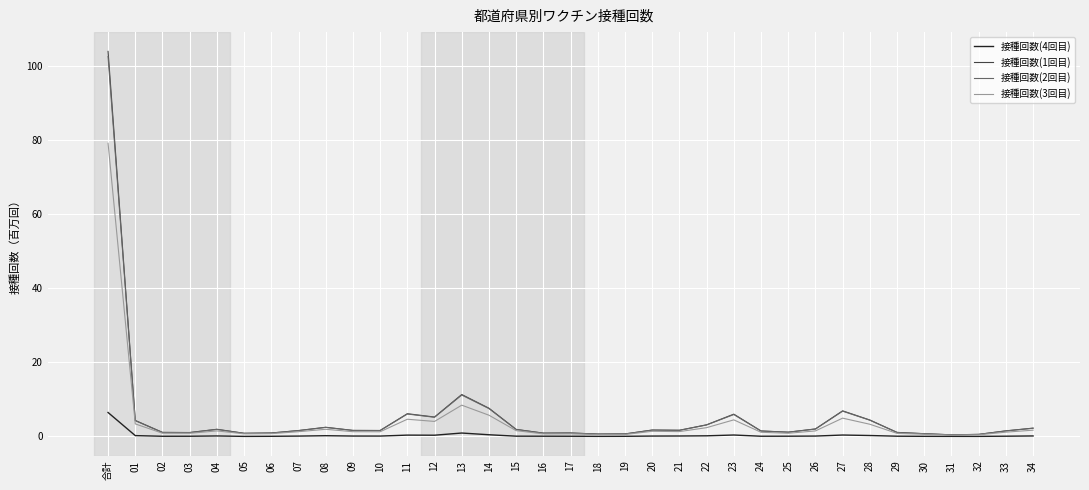

Which series has the widest spread of values?

接種回数(1回目)